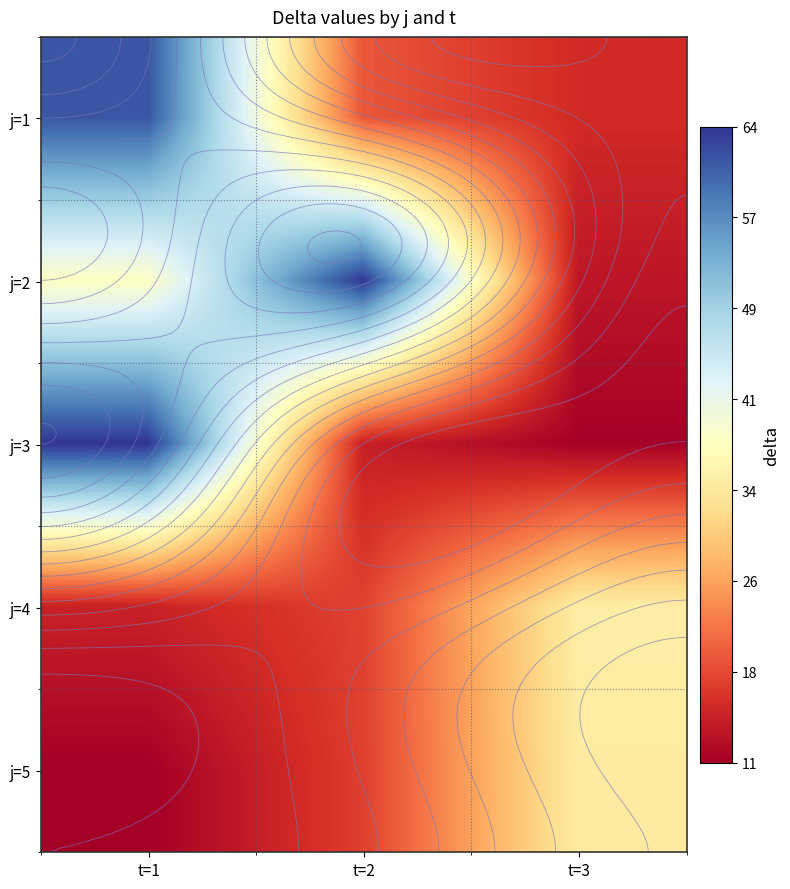

List the labels in order of j=1 value, smallest first.

t=3, t=2, t=1